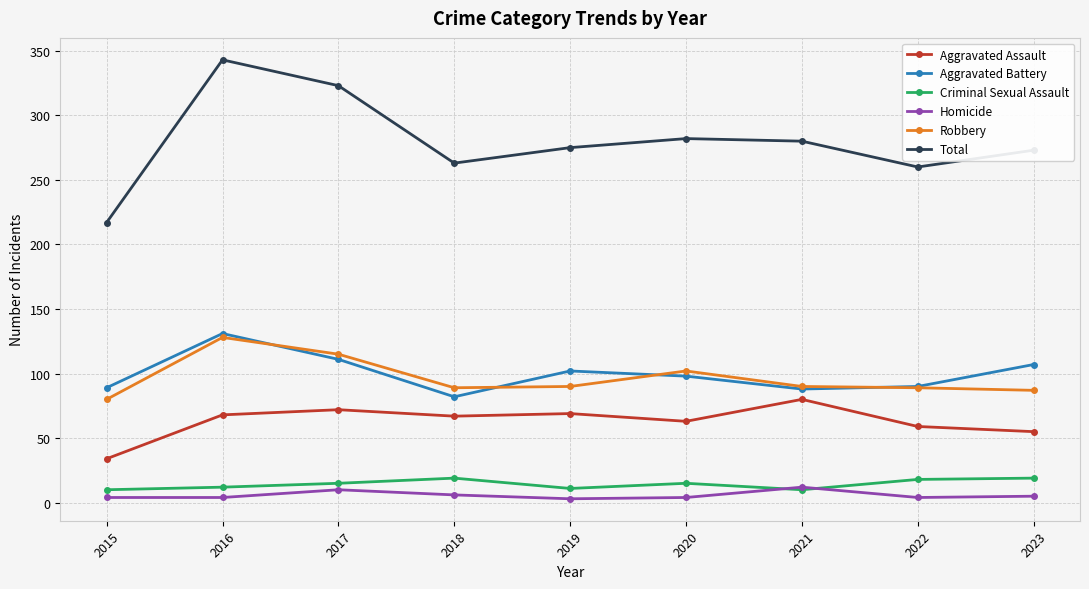

True or false: Robbery and Total cross at least once.

False